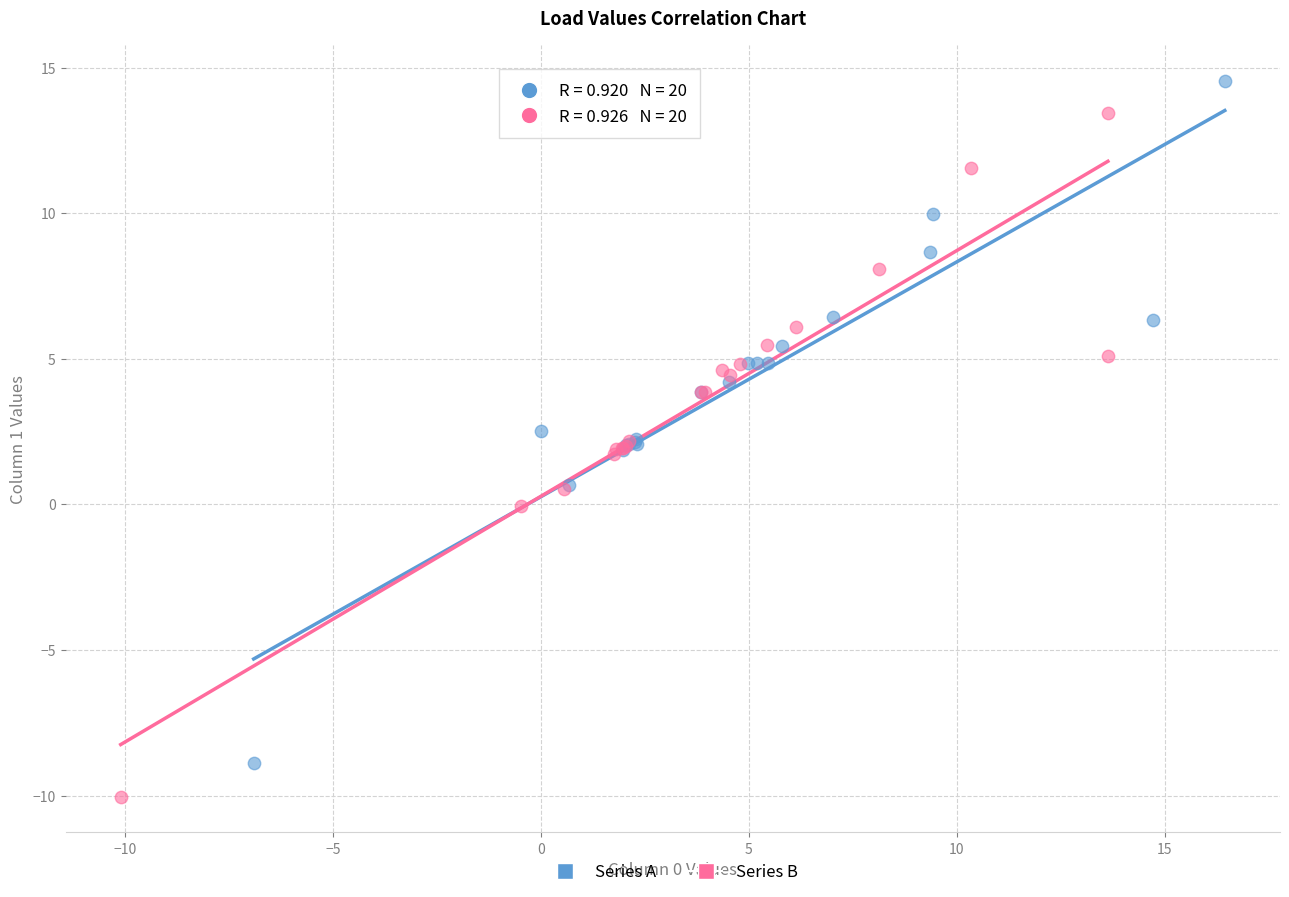

Which series contains the lowest Y value?

Series B